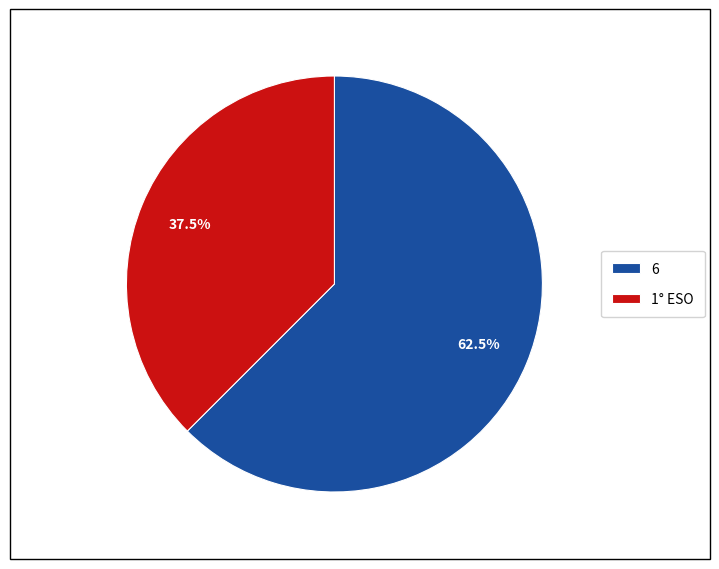

Combined, do 1° ESO and 6 account for over 50%?

Yes